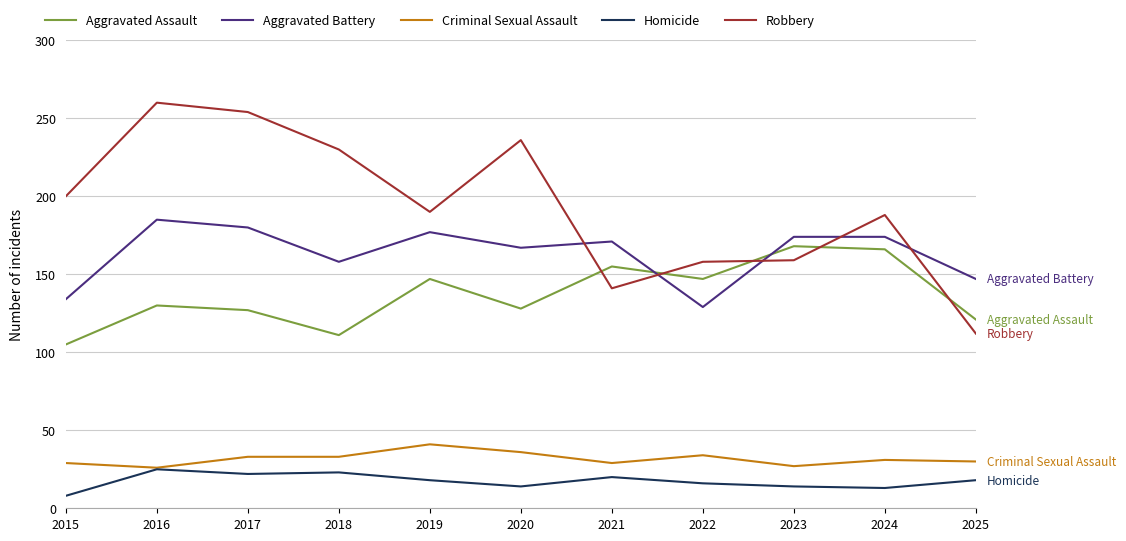

How many lines are shown in the chart?

5